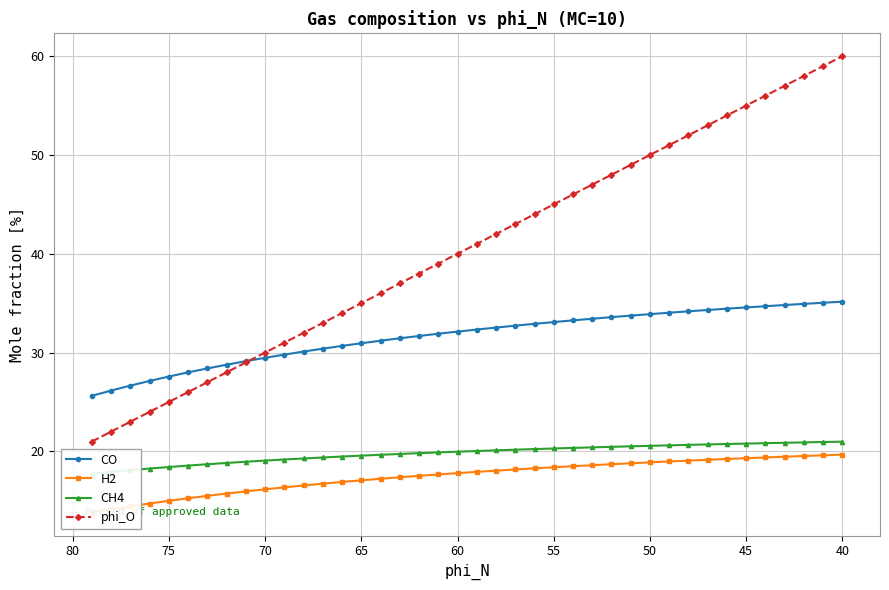

True or false: H2 and CO cross at least once.

False